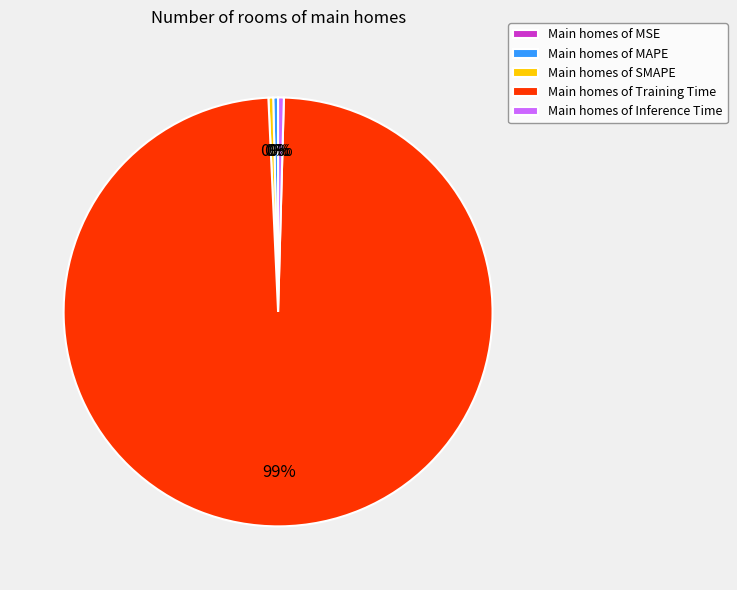

Is there a majority slice in this chart?

Yes